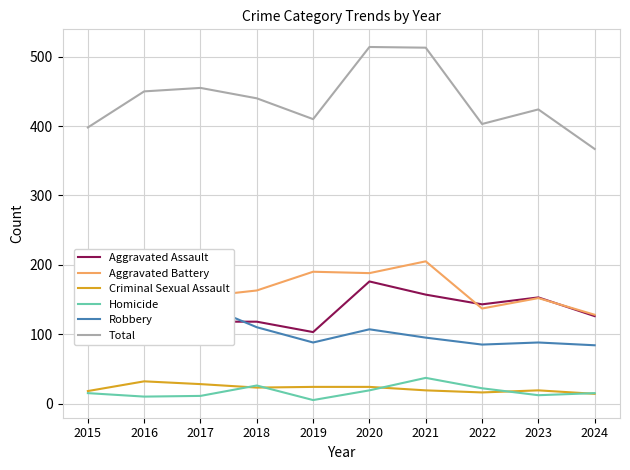

The value of Aggravated Assault at 2024 is 197. True or false?

False